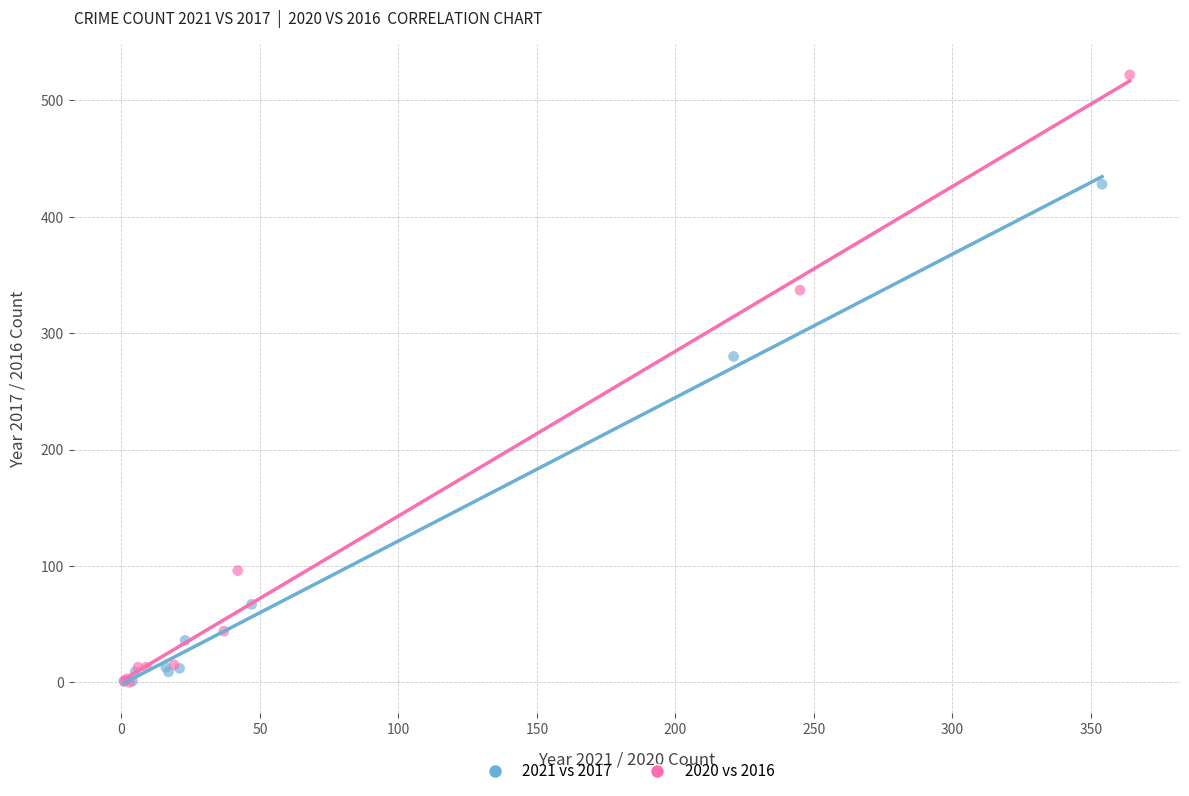

Which series has the largest Y range (max minus min)?

2020 vs 2016